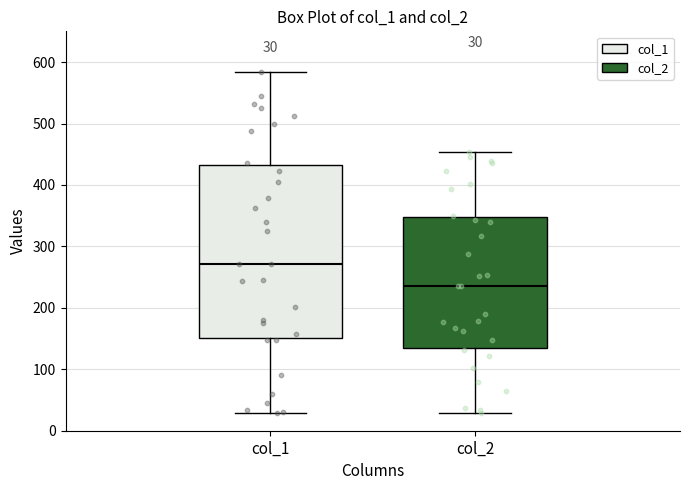

Which box's median line is the highest?

col_1